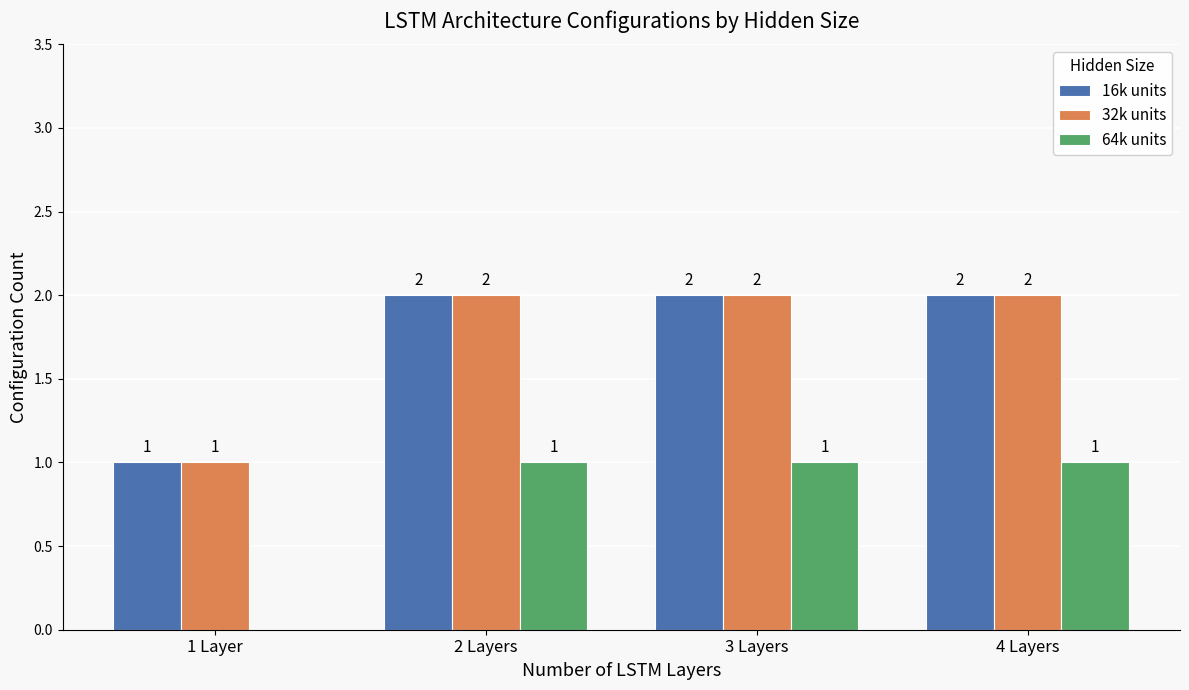

The 32k units series shows 3 at 3 Layers. True or false?

False